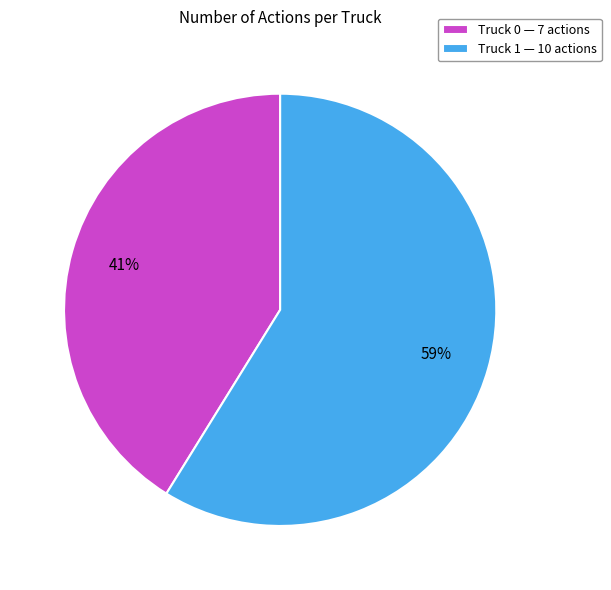

Rank the categories by value from highest to lowest.

Truck 1, Truck 0